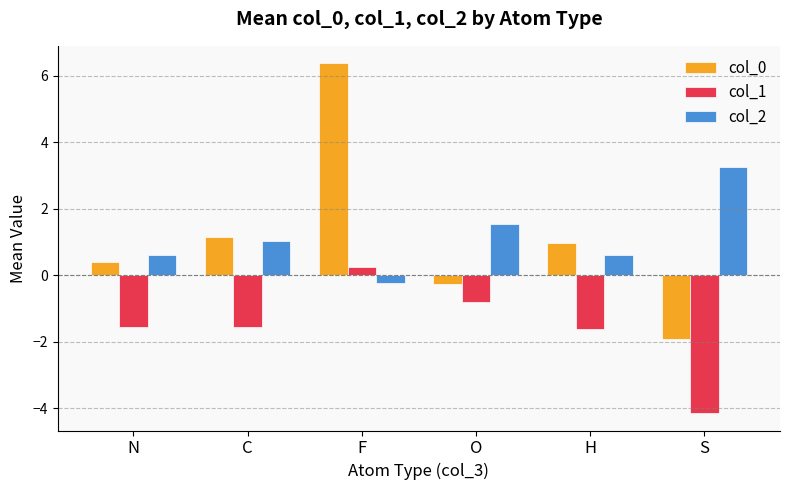

What is the difference between the second highest and minimum values in the col_1 series?

3.3